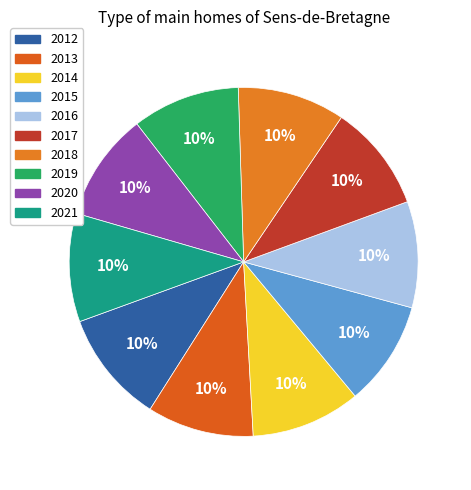

What is the smallest slice in the pie chart?

2015